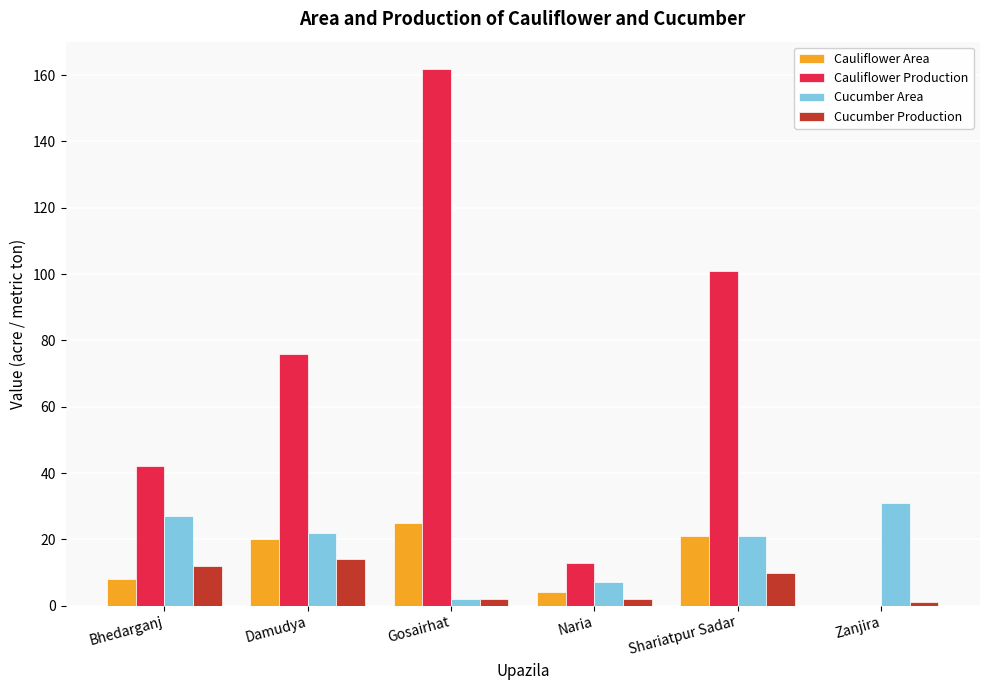

Between Bhedarganj and Zanjira, which series saw the biggest shift?

Cauliflower Production